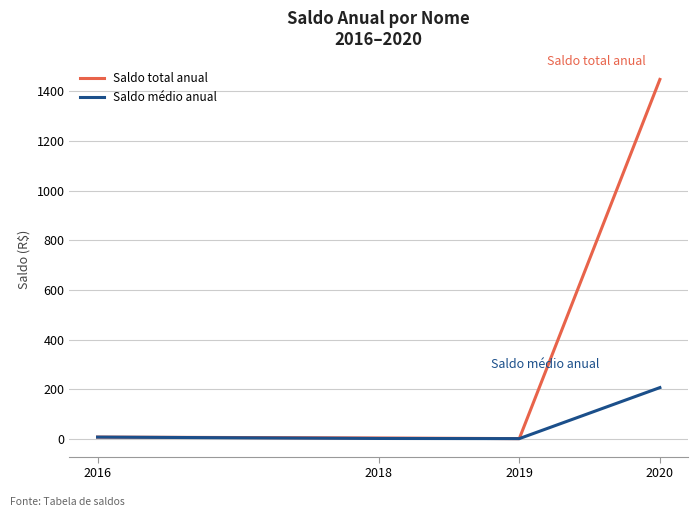

At which label does Saldo total anual reach its peak?

2020